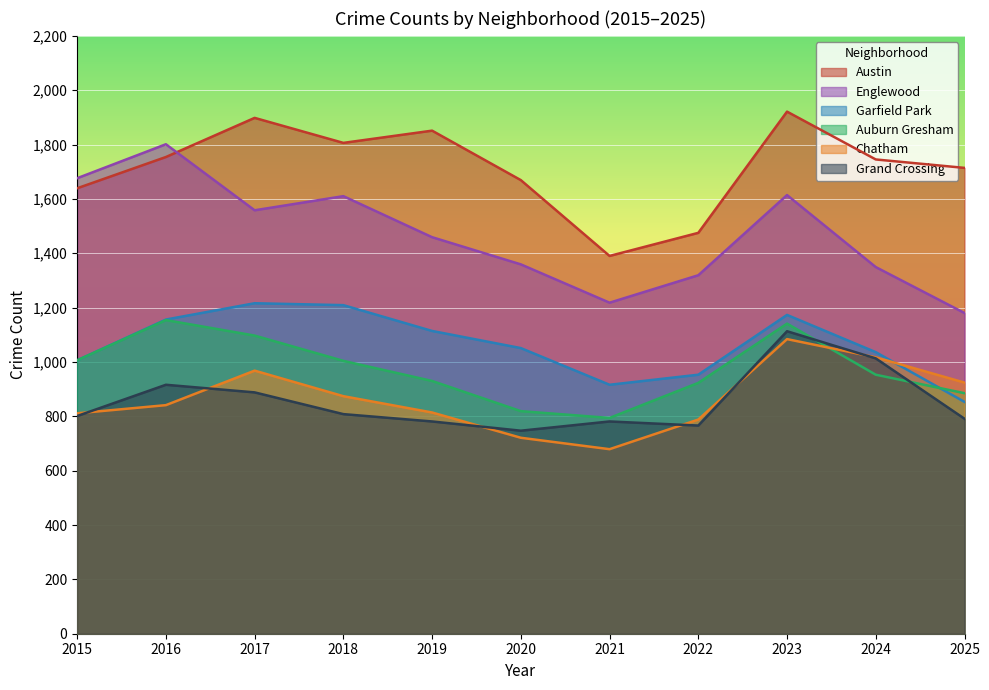

True or false: Auburn Gresham has a value of 1004 at 2018.

True